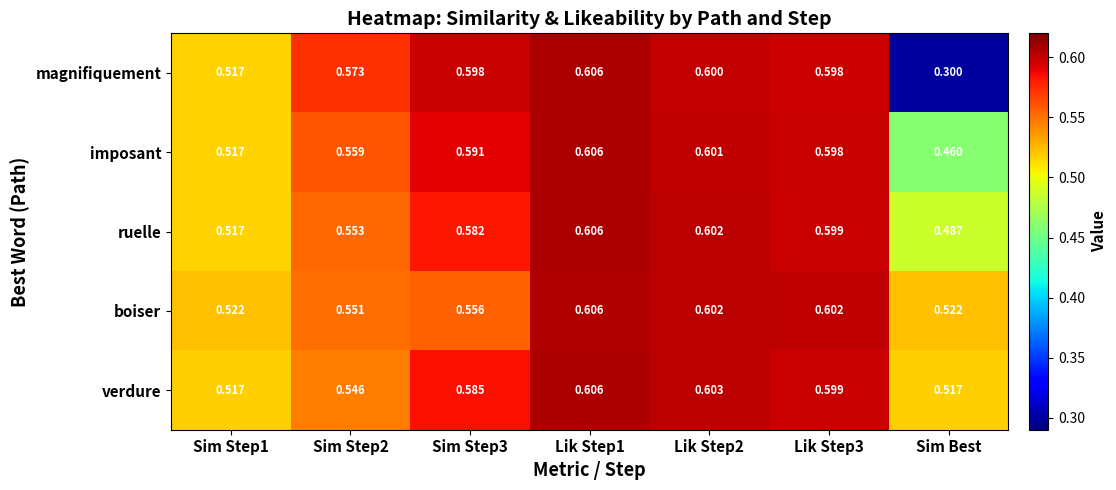

At which category does the chart reach its minimum across all series?

Sim Best